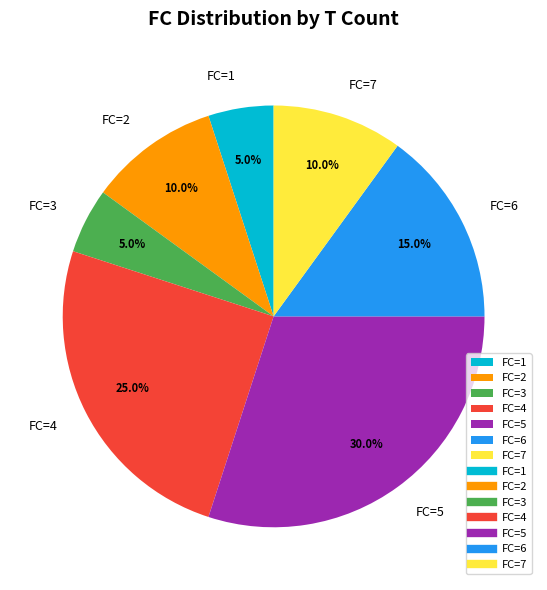

Approximately how many times larger is the value at FC=3 compared to FC=7?

0.5